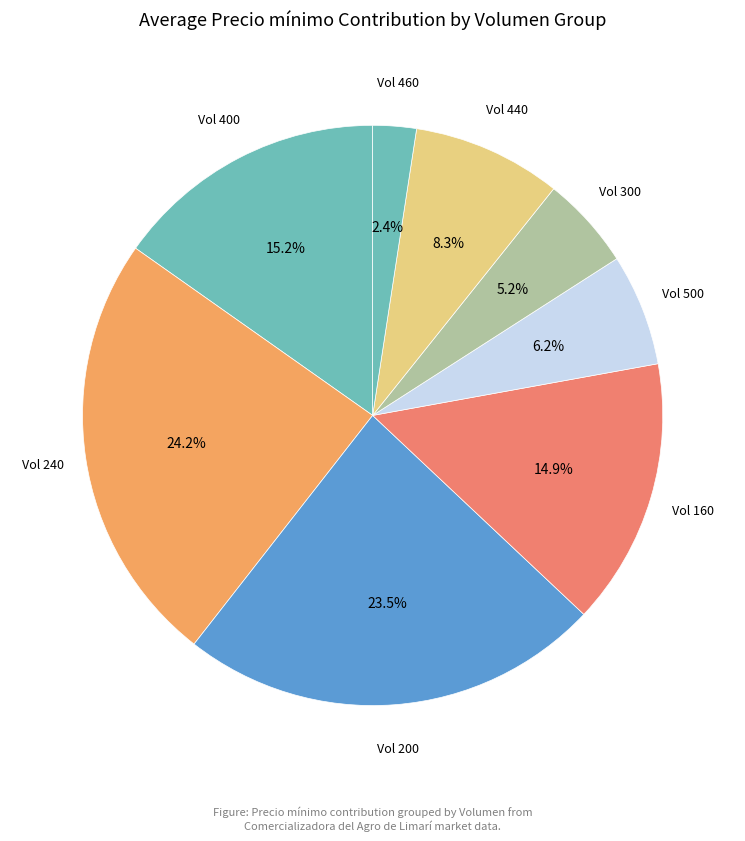

How many segments does this pie chart have?

8